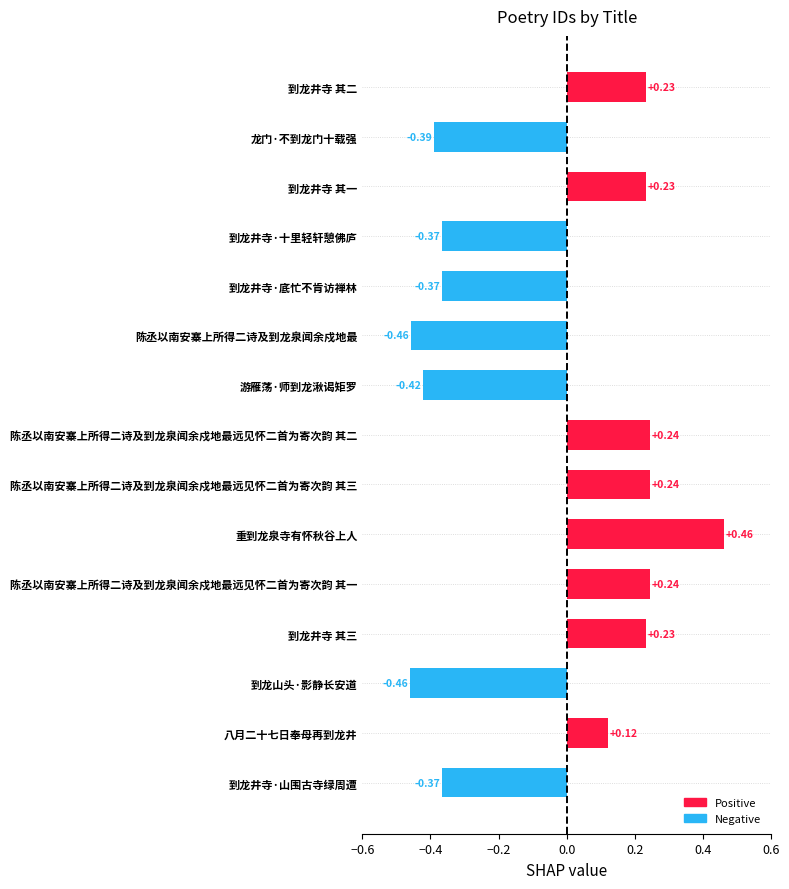

What is the change in value from 陈丞以南安寨上所得二诗及到龙泉闻余戍地最远见怀二首为寄次韵 其一 to 重到龙泉寺有怀秋谷上人?

+0.2